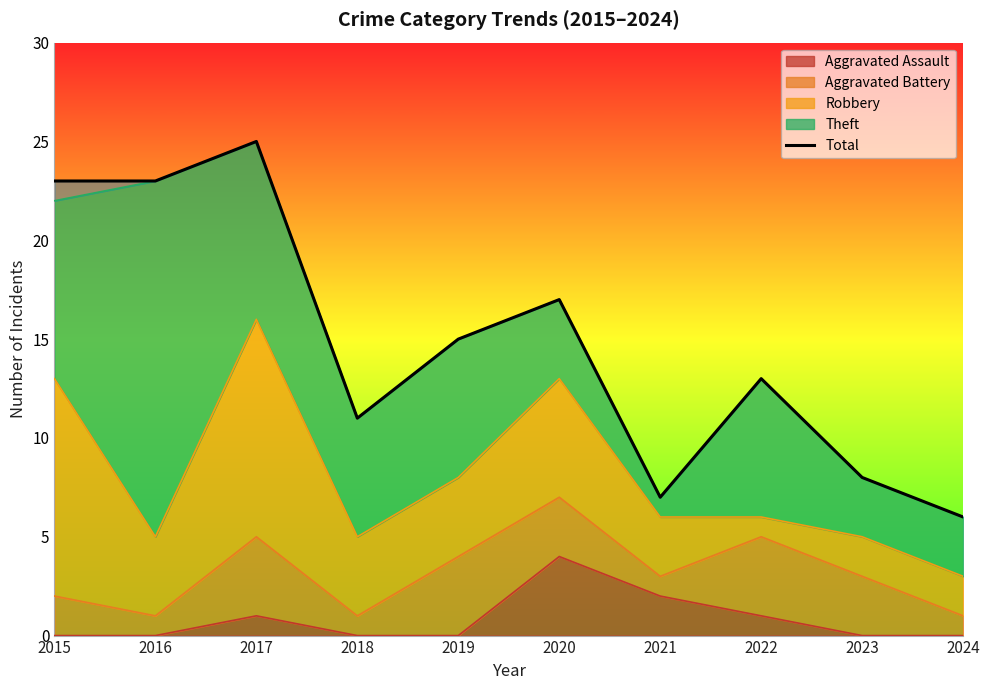

Count the number of categories in the chart.

10